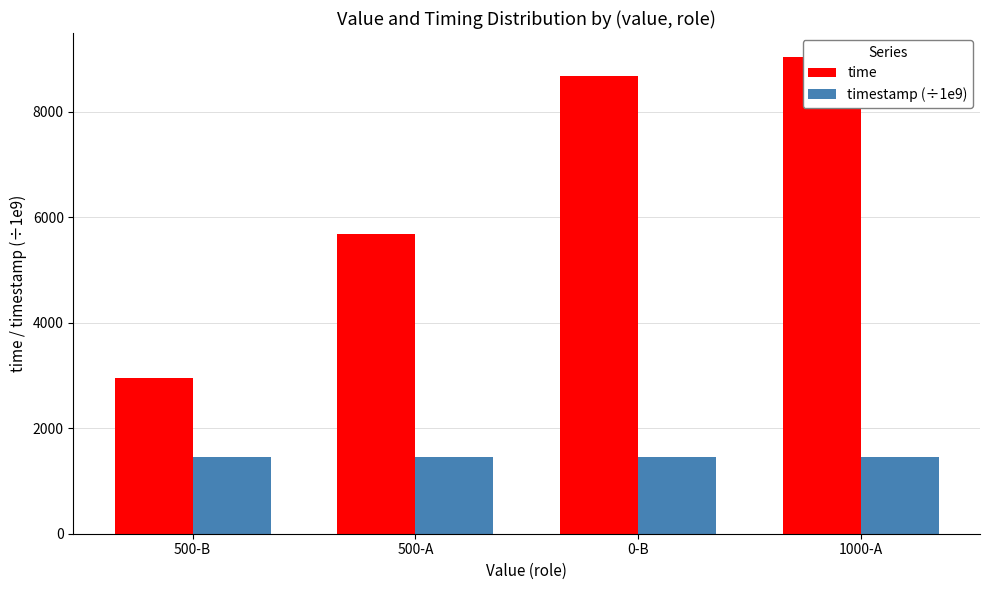

Reading left to right, extract all data points from this chart.

time: 500-B=2951.0	500-A=5673.0	0-B=8682.0	1000-A=9038.0
timestamp (÷1e9): 500-B=1458.9	500-A=1458.9	0-B=1458.9	1000-A=1458.9